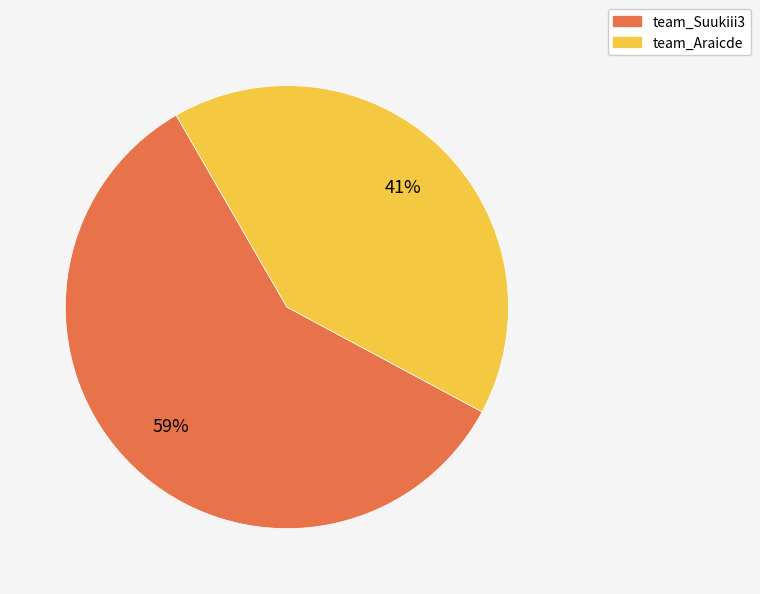

To the nearest percent, what is the difference between the team_Suukiii3 and team_Araicde slice percentages?

18%